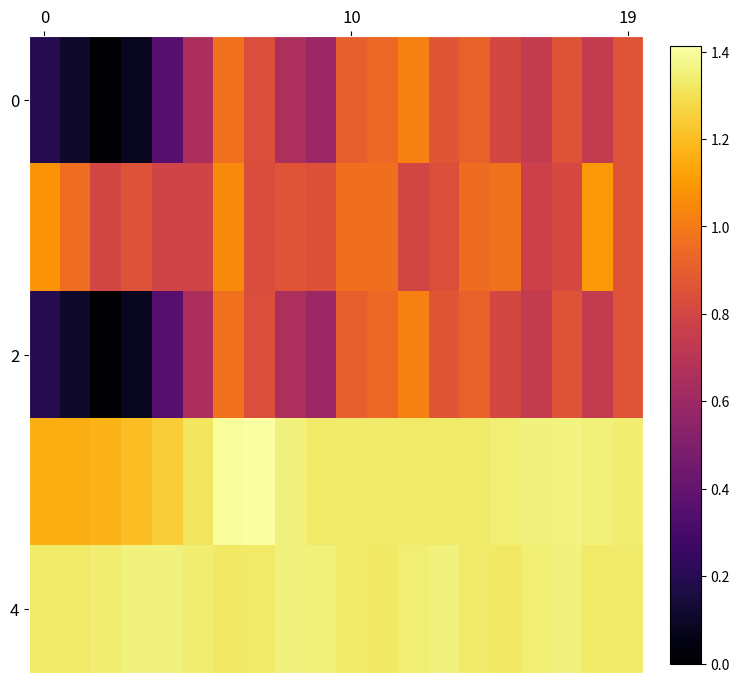

How many distinct data groups are displayed?

5